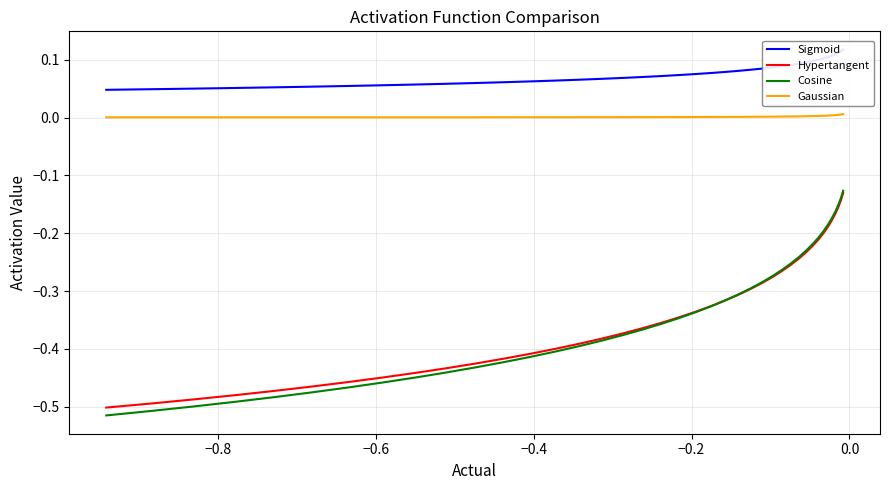

True or false: Gaussian and Hypertangent cross at least once.

False